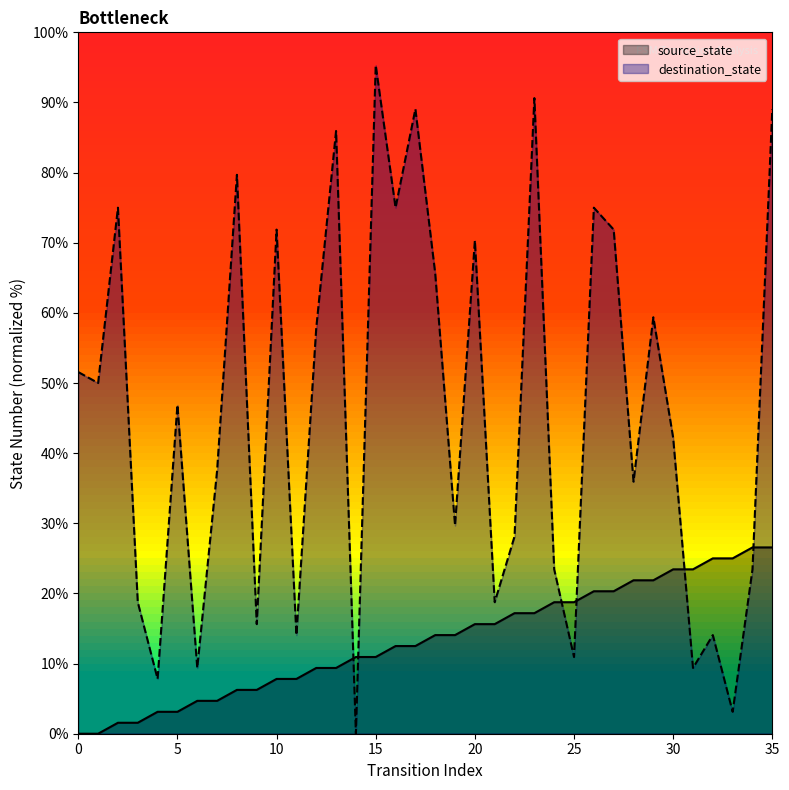

What is the sum of all source_state values?

478.1